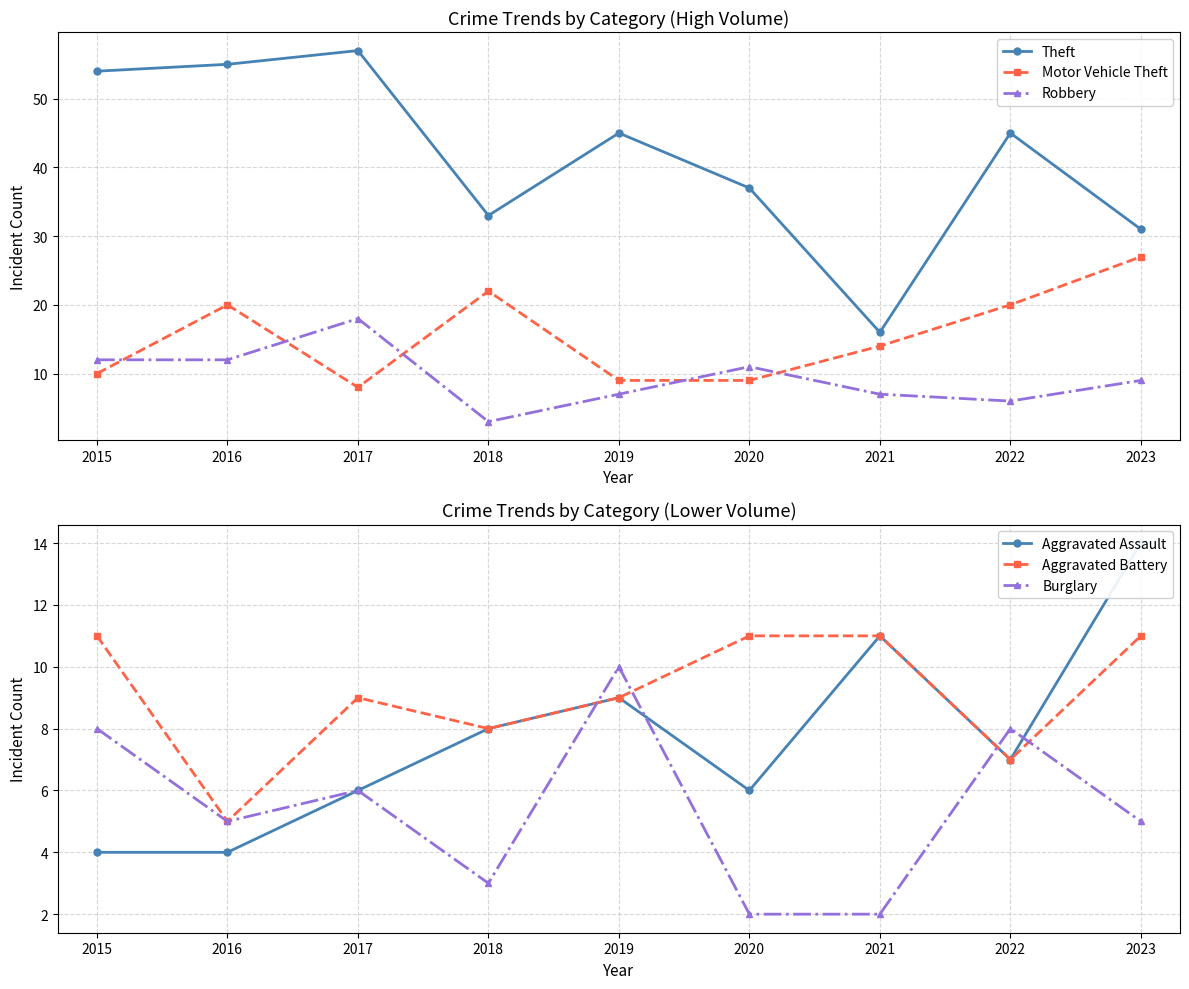

Which series has the largest total across all categories?

Theft